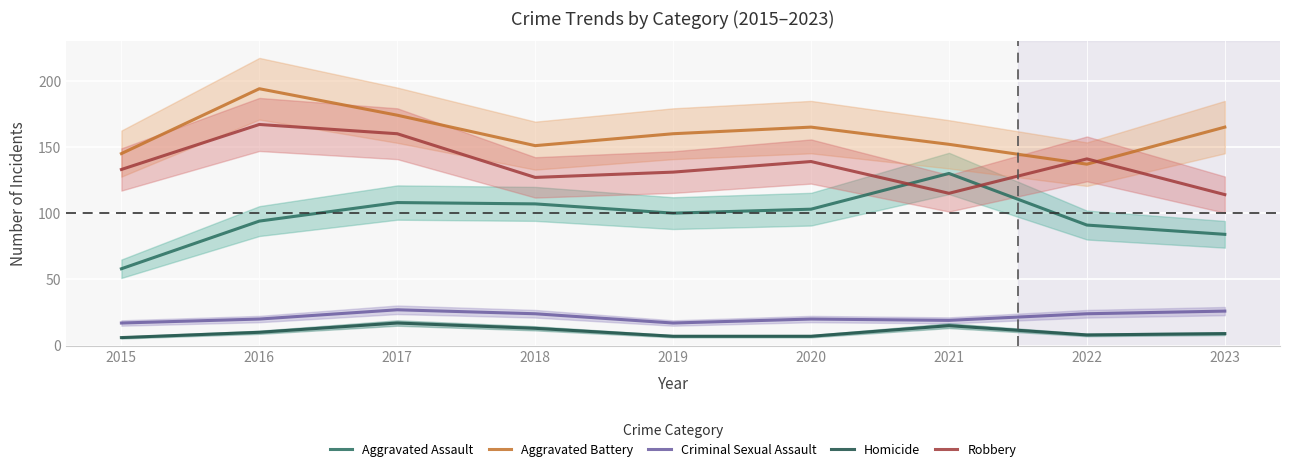

Rank the categories by Robbery value from lowest to highest.

2023, 2021, 2018, 2019, 2015, 2020, 2022, 2017, 2016